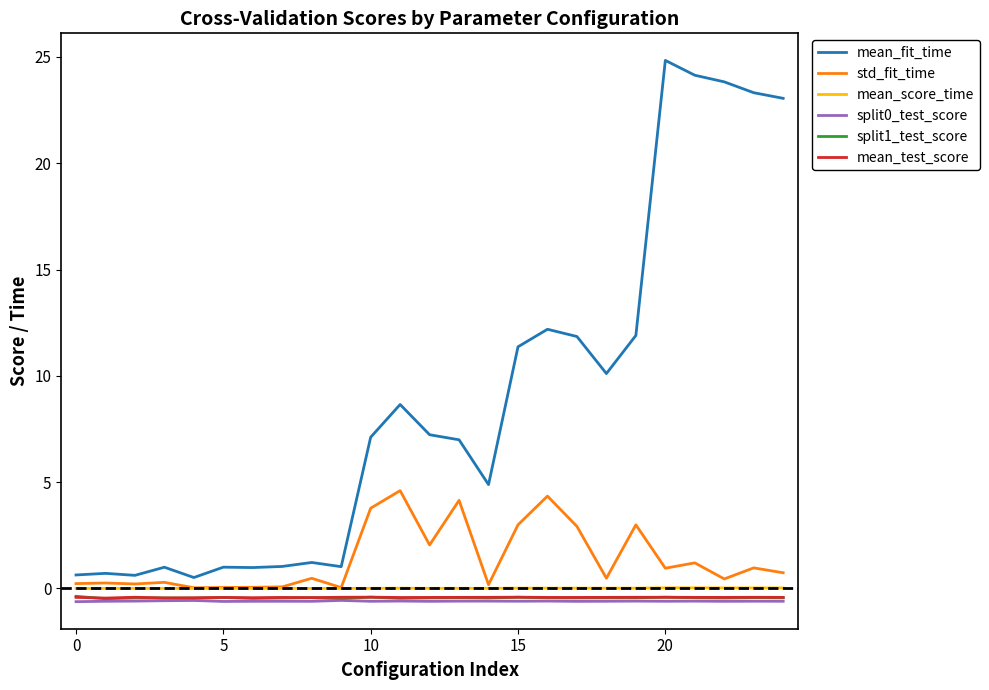

How many lines are shown in the chart?

6